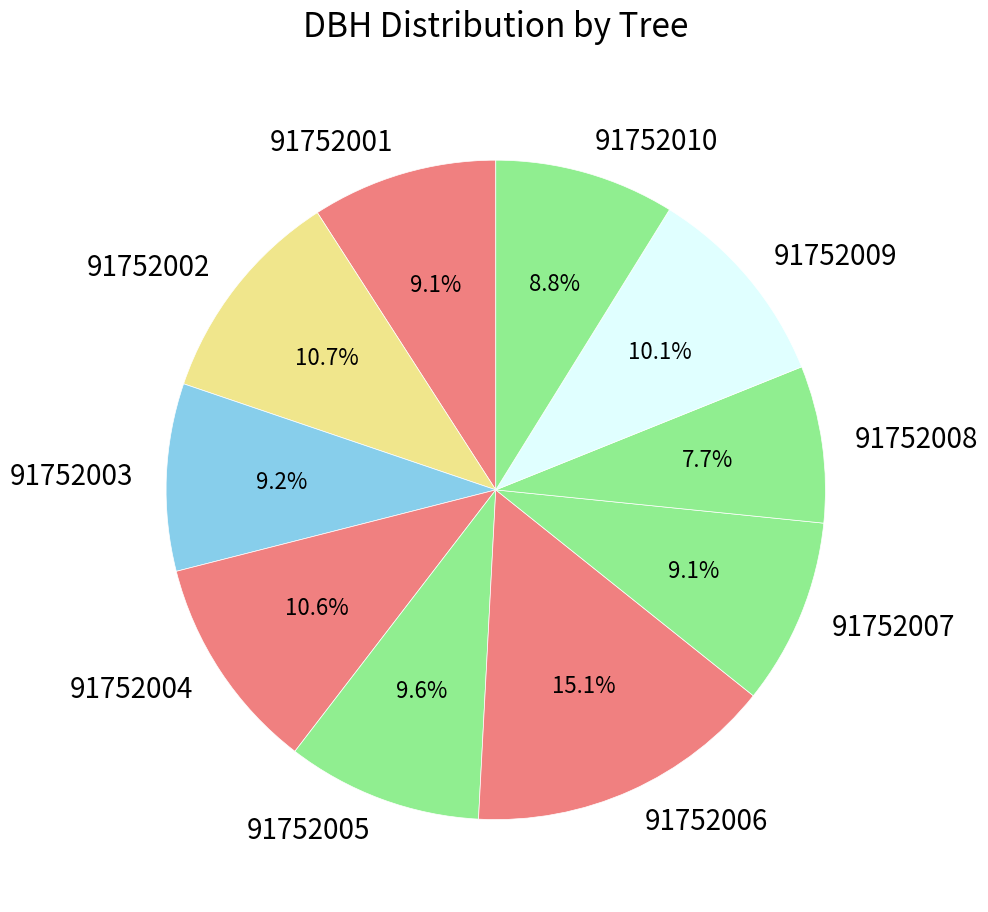

Is there a majority slice in this chart?

No